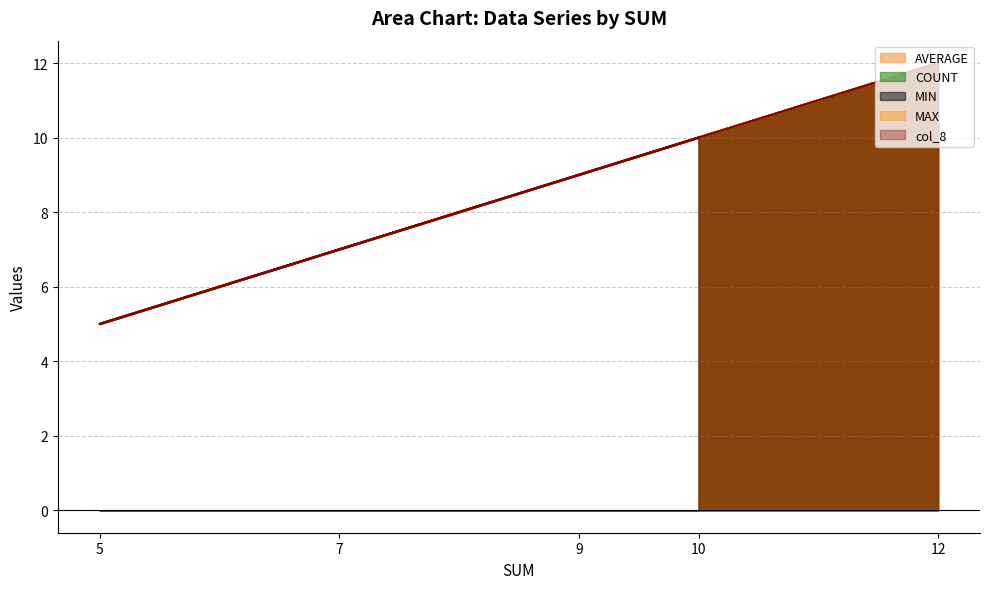

What is the sum of all COUNT values?

43